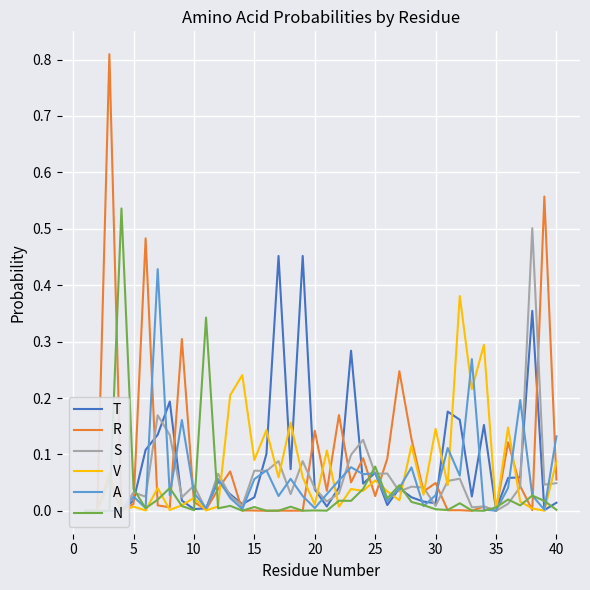

How many data points in S are above 0?

36